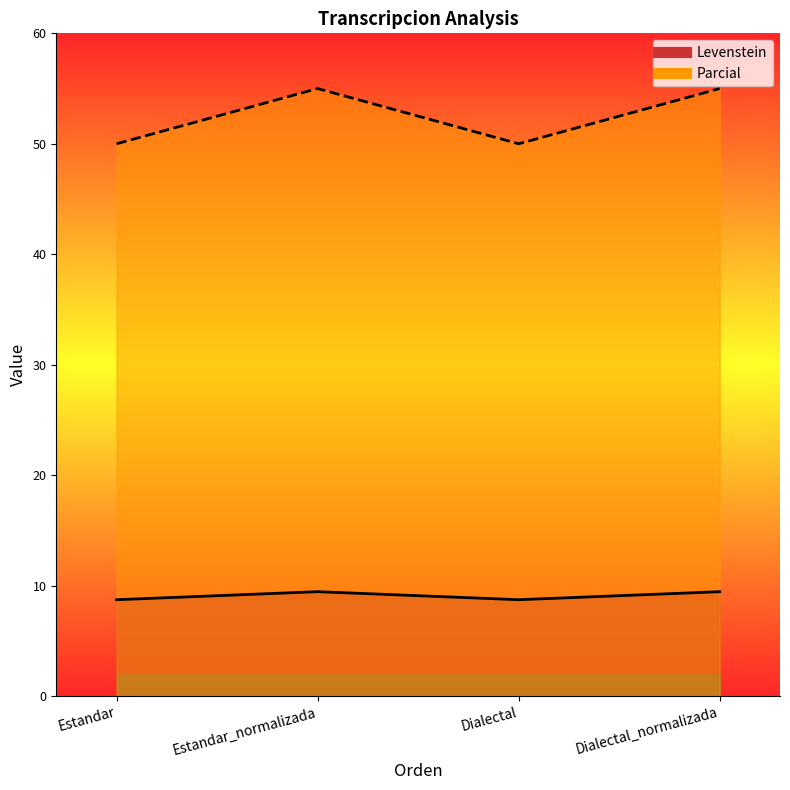

How many Levenstein values are between 8 and 9?

2